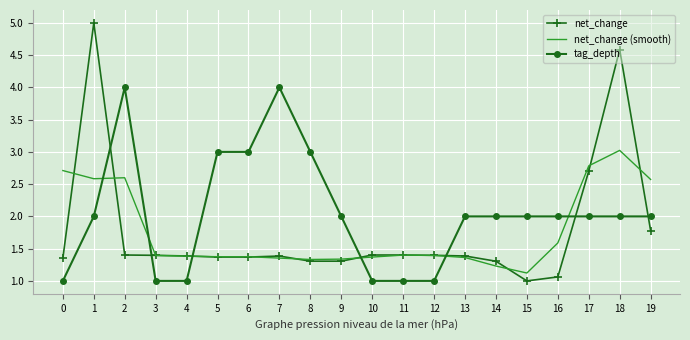

What is the highest value of the net_change (smooth) series?

3.0